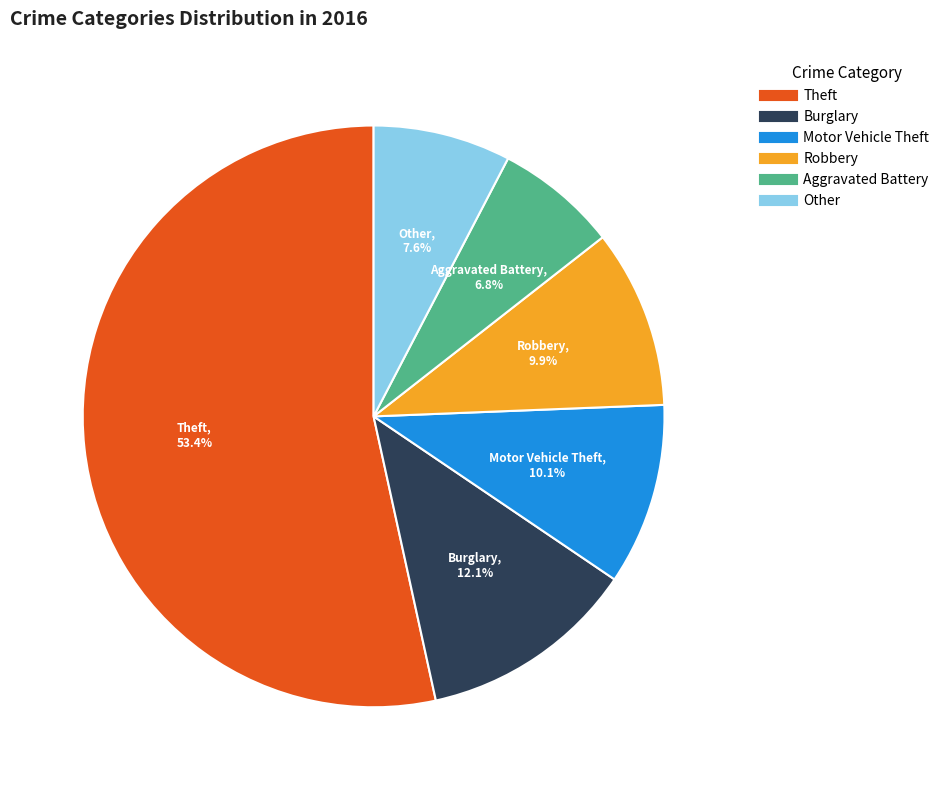

Does any single category account for the majority?

Yes